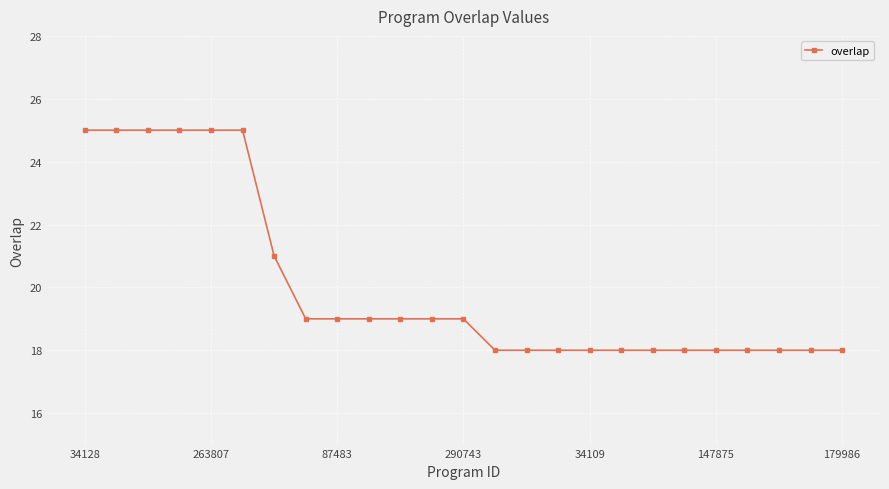

Reading left to right, extract all data points from this chart.

25	25	25	25	25	25	21	19	19	19	19	19	19	18	18	18	18	18	18	18	18	18	18	18	18